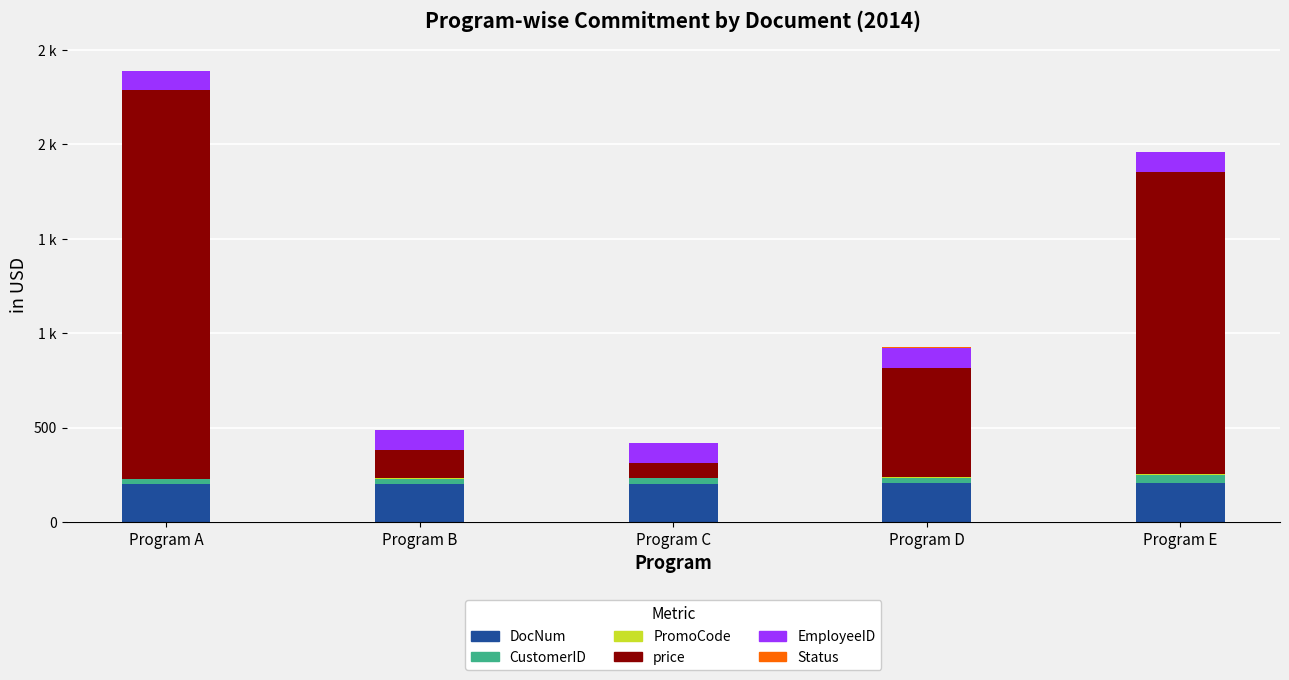

What is the sum of all price values?

4470